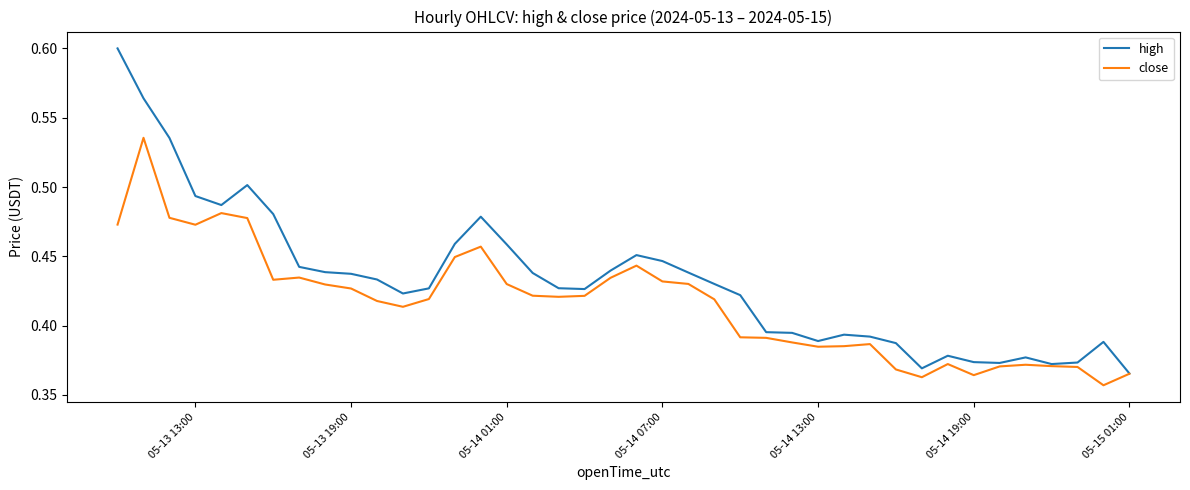

Which series has the largest range (max minus min)?

high